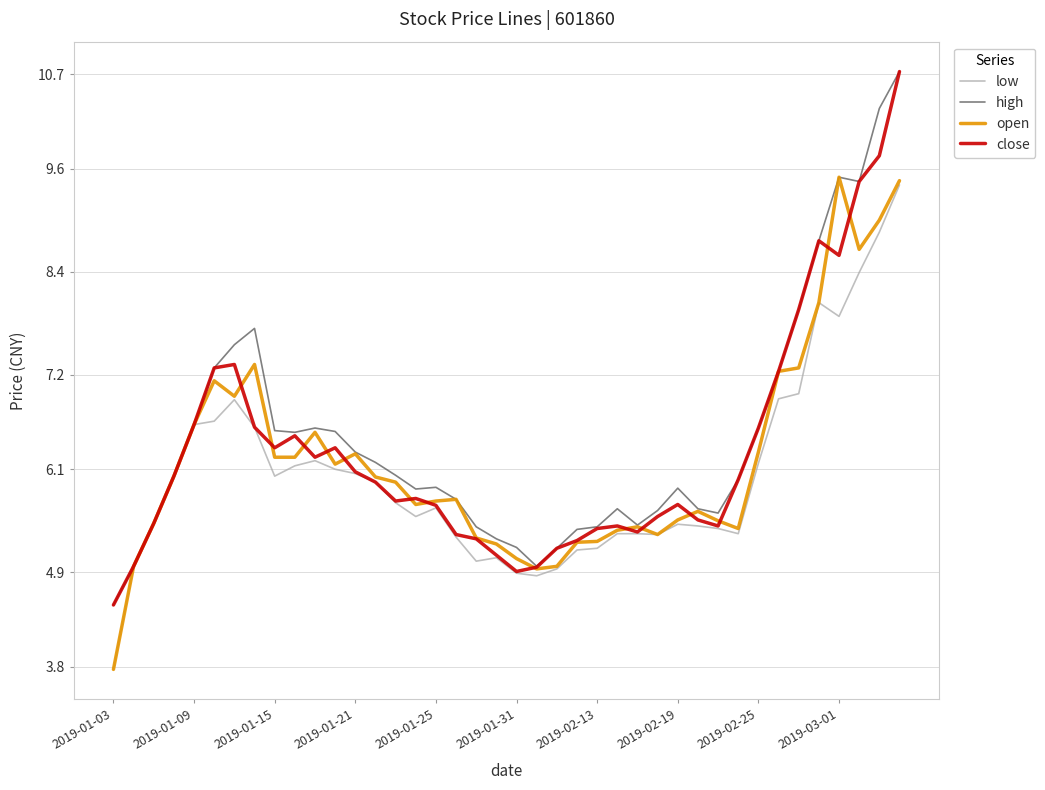

List the series in order of their overall mean, lowest first.

low, open, close, high